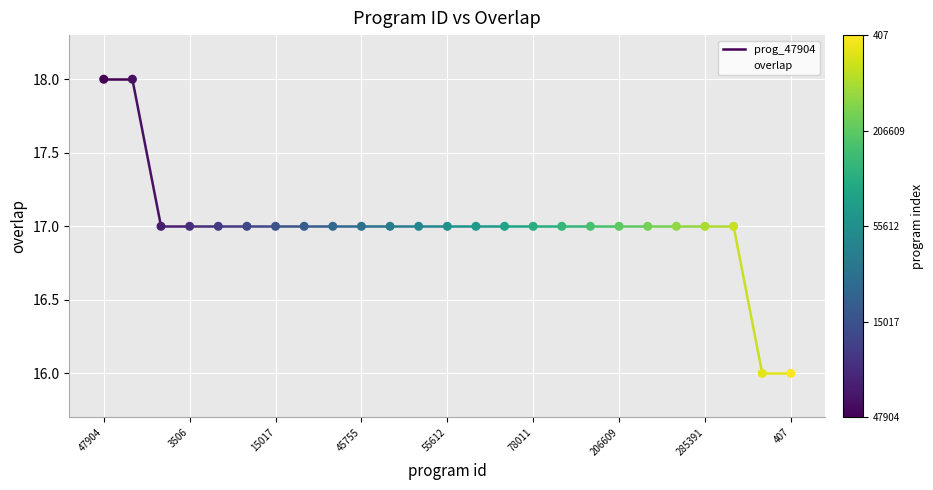

Which has a higher value, 7696 or 285391?

7696